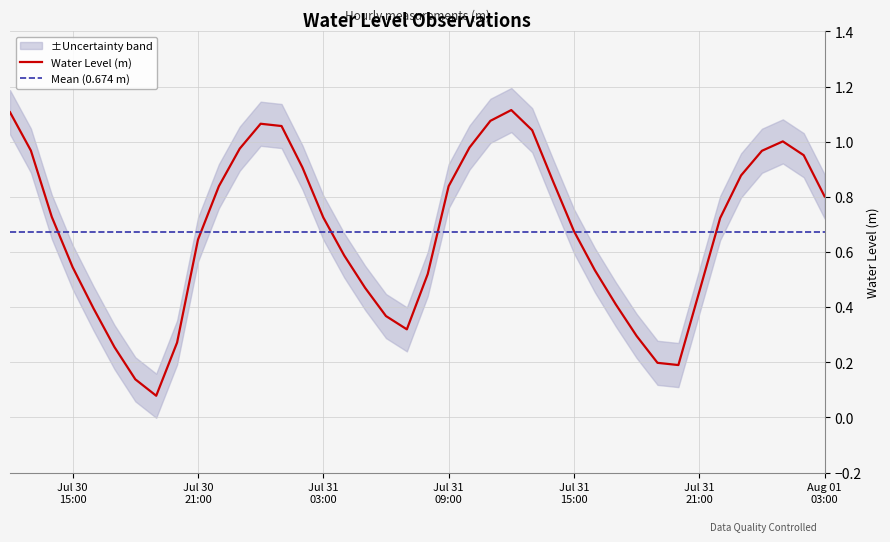

Is it true that the value at 2025-07-31 20:00:00 is 0.3?

False